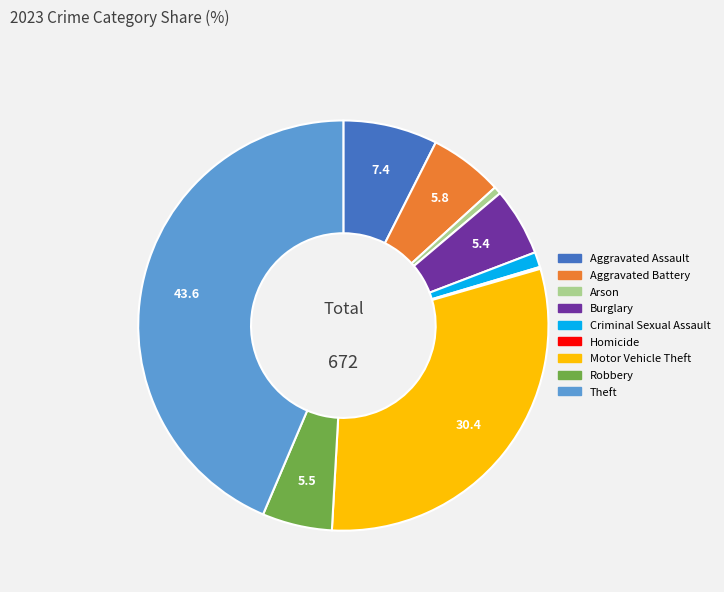

The Arson slice represents 1% of the pie. True or false?

True